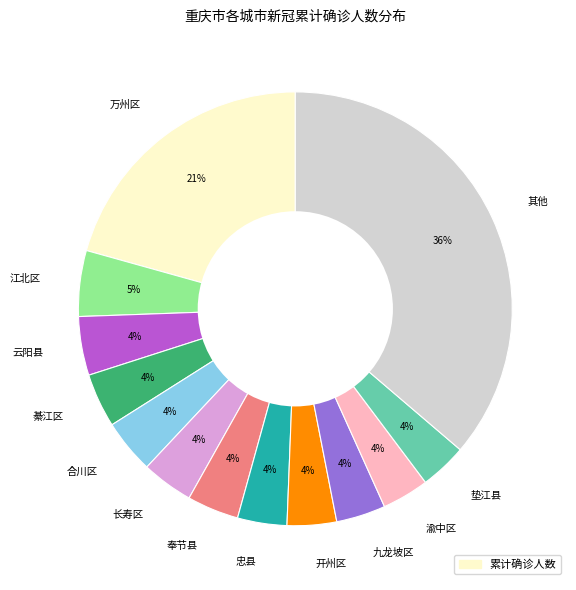

The 奉节县 slice represents 19% of the pie. True or false?

False